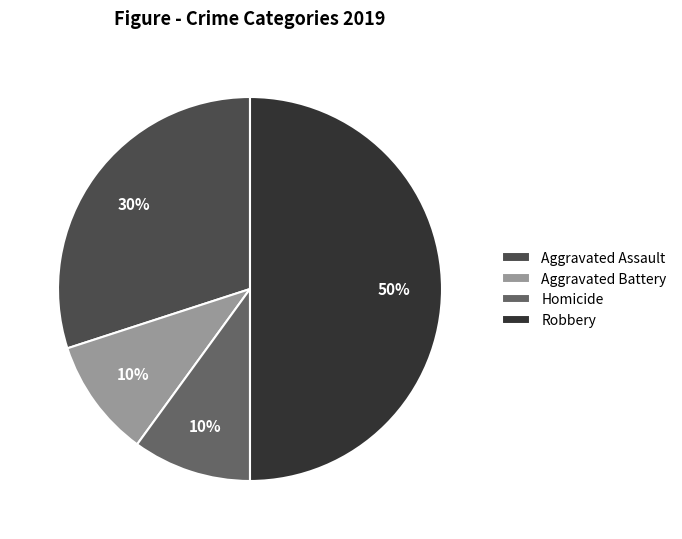

Which category has the biggest portion of the pie?

Robbery